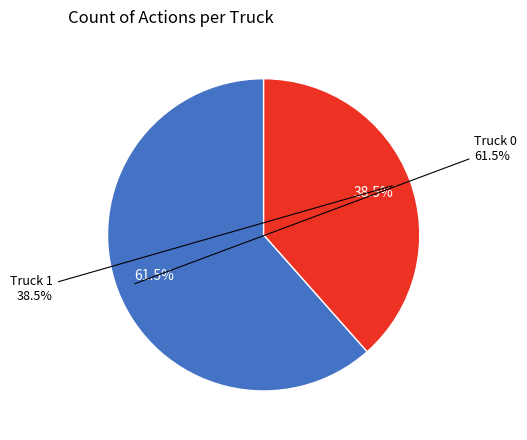

Which category has the smallest portion of the pie?

Truck 1